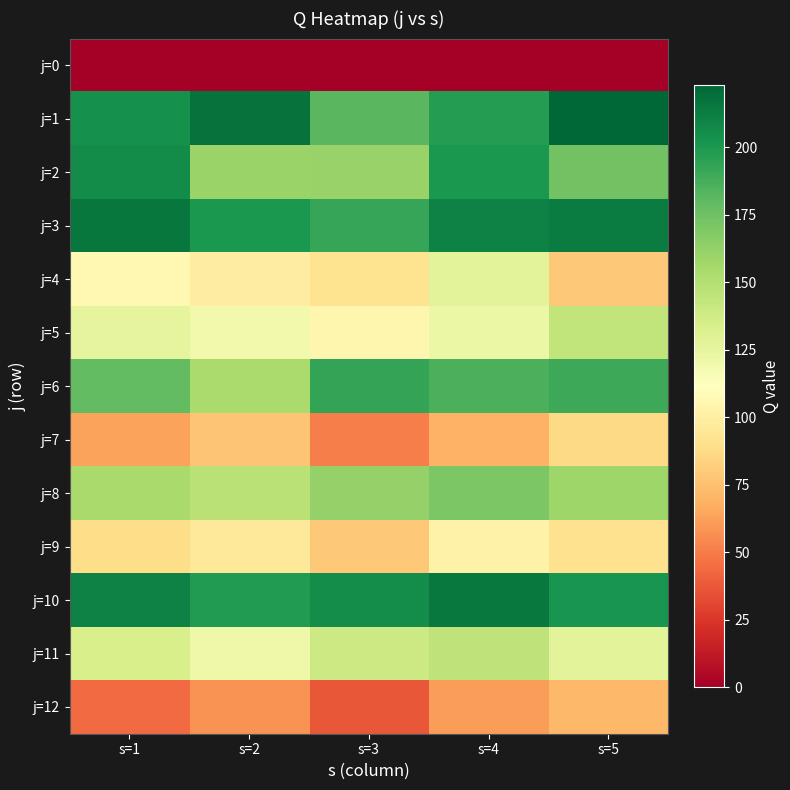

Reading left to right, extract all data points from this chart.

j=0: s=1=0	s=2=0	s=3=0	s=4=0	s=5=0
j=1: s=1=203	s=2=217	s=3=182	s=4=197	s=5=223
j=2: s=1=206	s=2=160	s=3=161	s=4=200	s=5=174
j=3: s=1=216	s=2=200	s=3=192	s=4=210	s=5=213
j=4: s=1=107	s=2=99	s=3=92	s=4=128	s=5=79
j=5: s=1=126	s=2=119	s=3=105	s=4=122	s=5=144
j=6: s=1=179	s=2=154	s=3=193	s=4=186	s=5=190
j=7: s=1=63	s=2=77	s=3=51	s=4=69	s=5=87
j=8: s=1=155	s=2=148	s=3=162	s=4=170	s=5=158
j=9: s=1=88	s=2=95	s=3=79	s=4=102	s=5=91
j=10: s=1=210	s=2=198	s=3=205	s=4=215	s=5=202
j=11: s=1=134	s=2=121	s=3=139	s=4=145	s=5=128
j=12: s=1=44	s=2=58	s=3=37	s=4=61	s=5=72